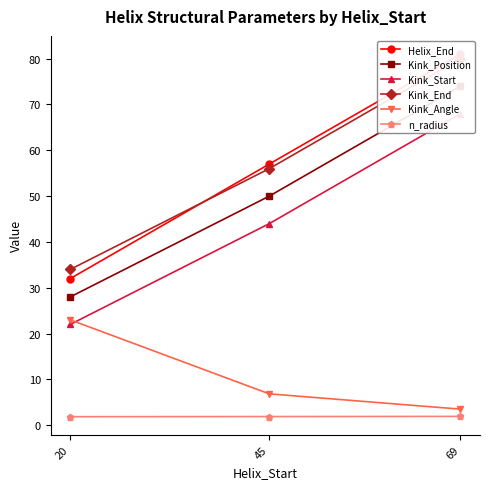

What is the sum of all Kink_Start values?

134.0